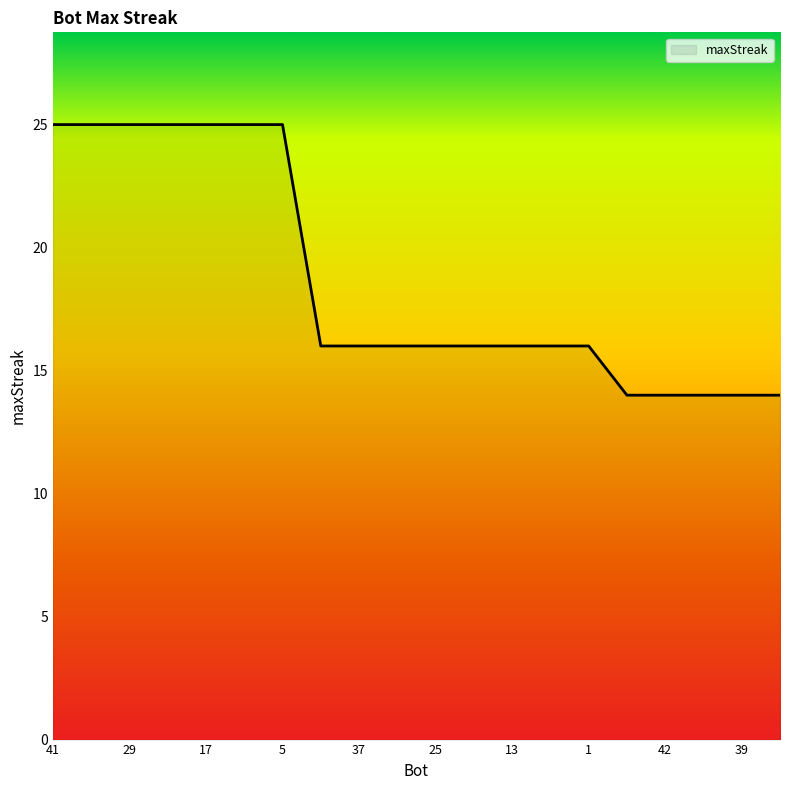

Reading left to right, what are all the values shown in this chart?

25	25	25	25	25	25	25	16	16	16	16	16	16	16	16	14	14	14	14	14